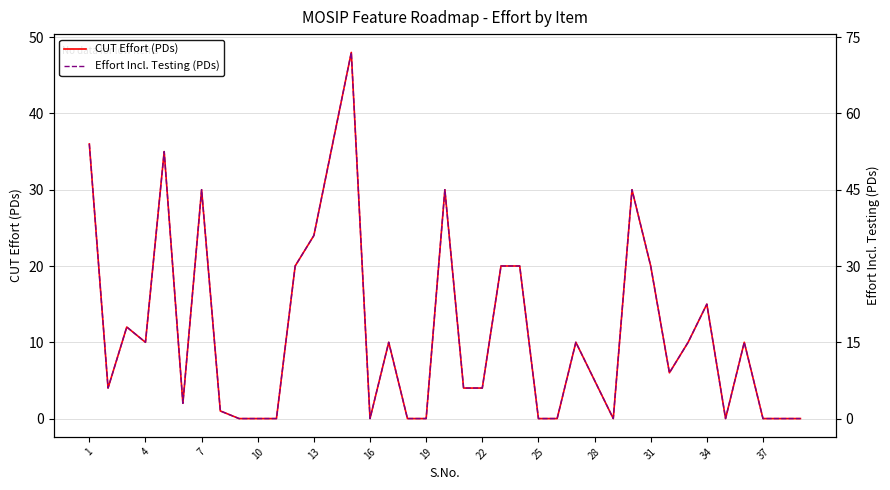

True or false: Effort Incl. Testing (PDs) and CUT Effort (PDs) cross at least once.

False